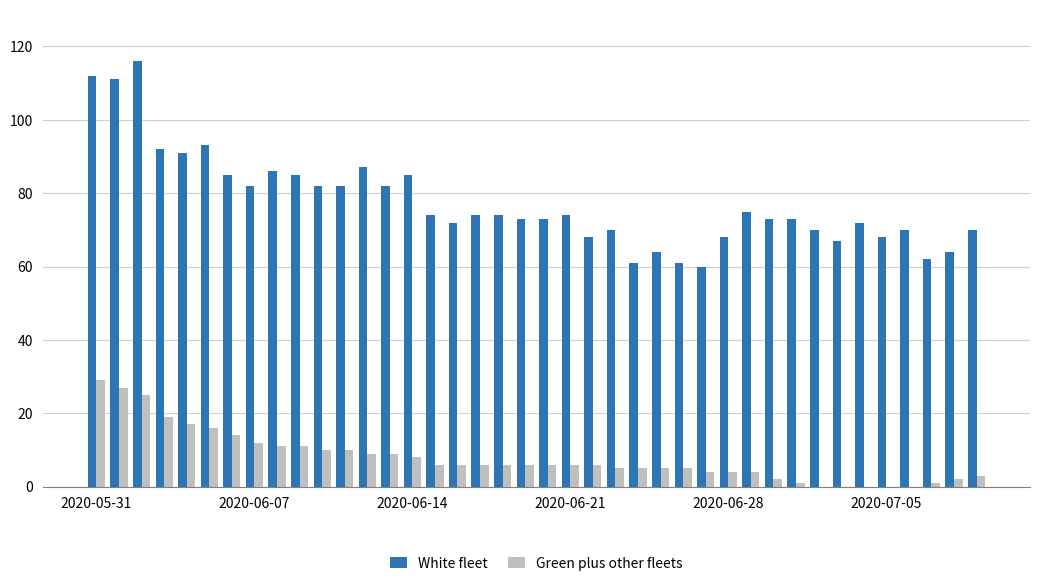

What is the sum of all White fleet values?

3101